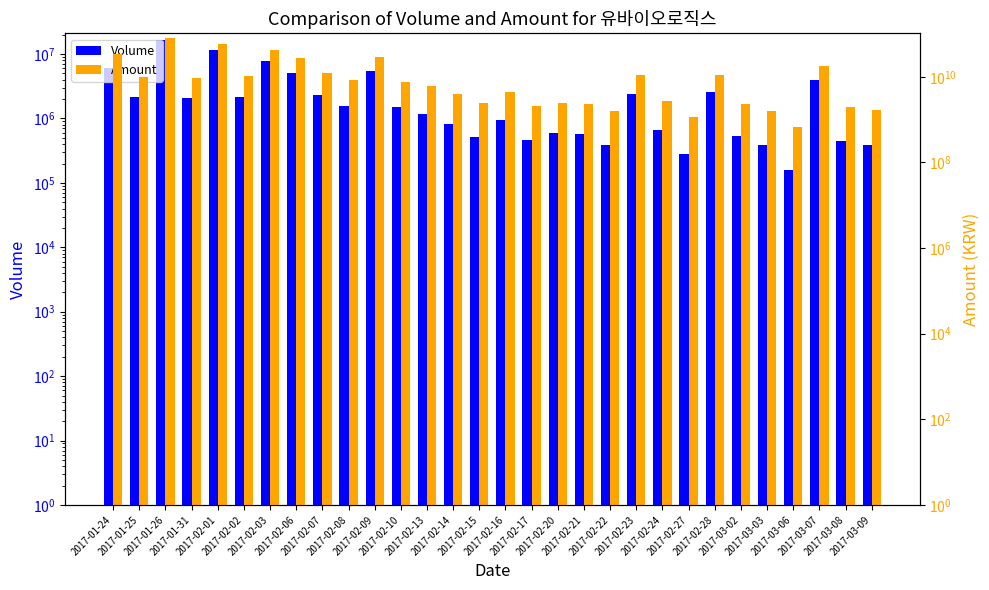

What is the value of the Amount bar at the 30th from the left?

1719359710